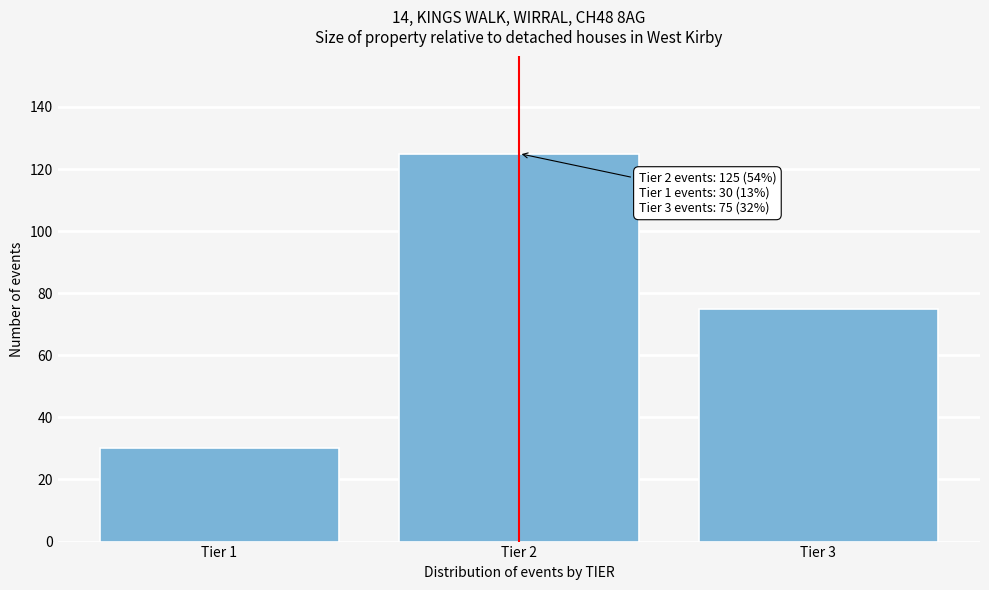

Reading right to left, list all the values displayed in this chart.

75	125	30